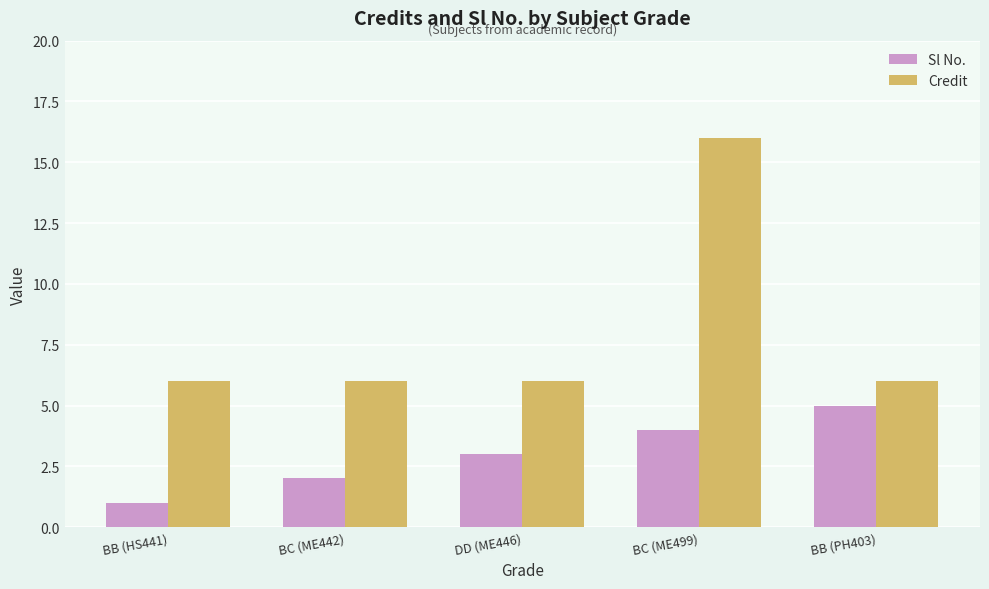

Reading right to left, what are all the values shown in this chart?

Sl No.: 5	4	3	2	1
Credit: 6	16	6	6	6